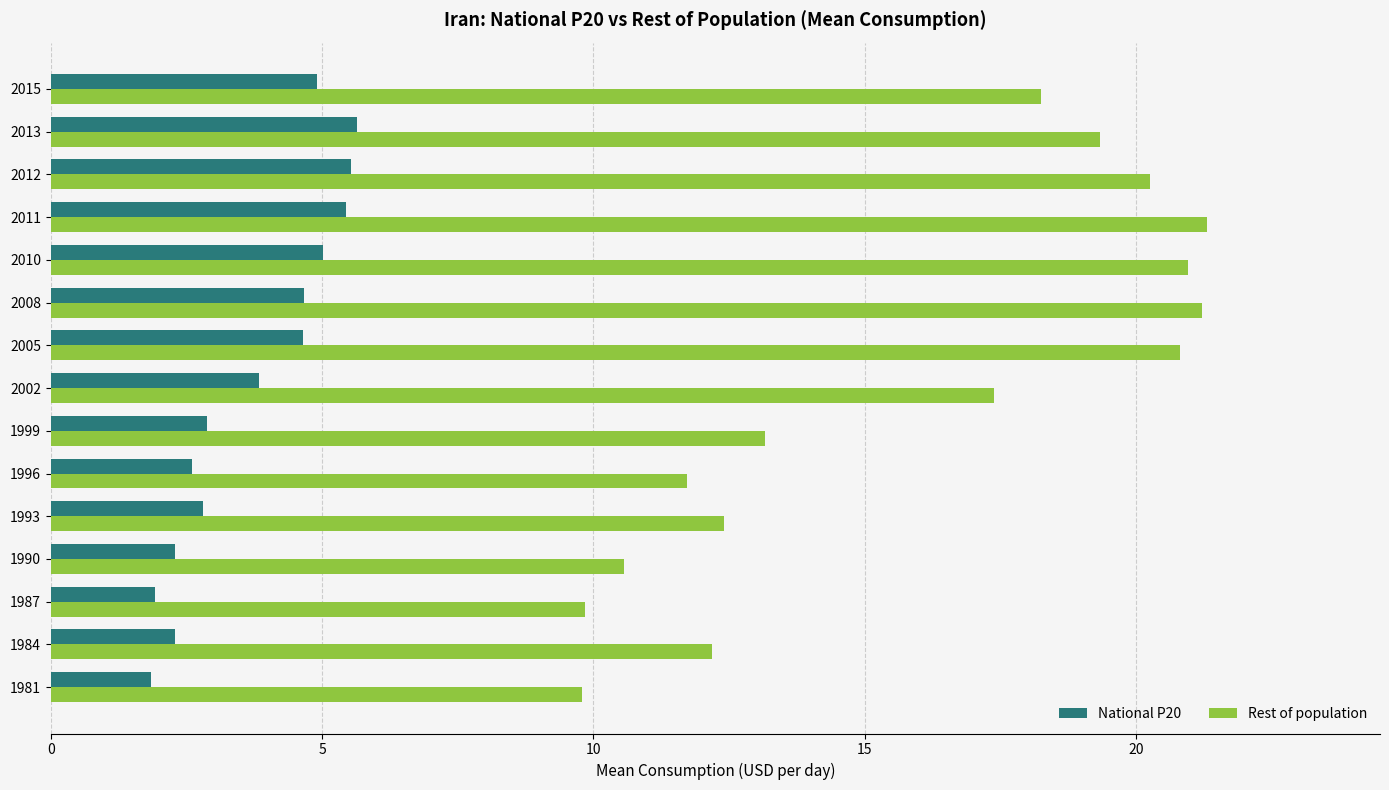

How many categories are shown in the chart?

15